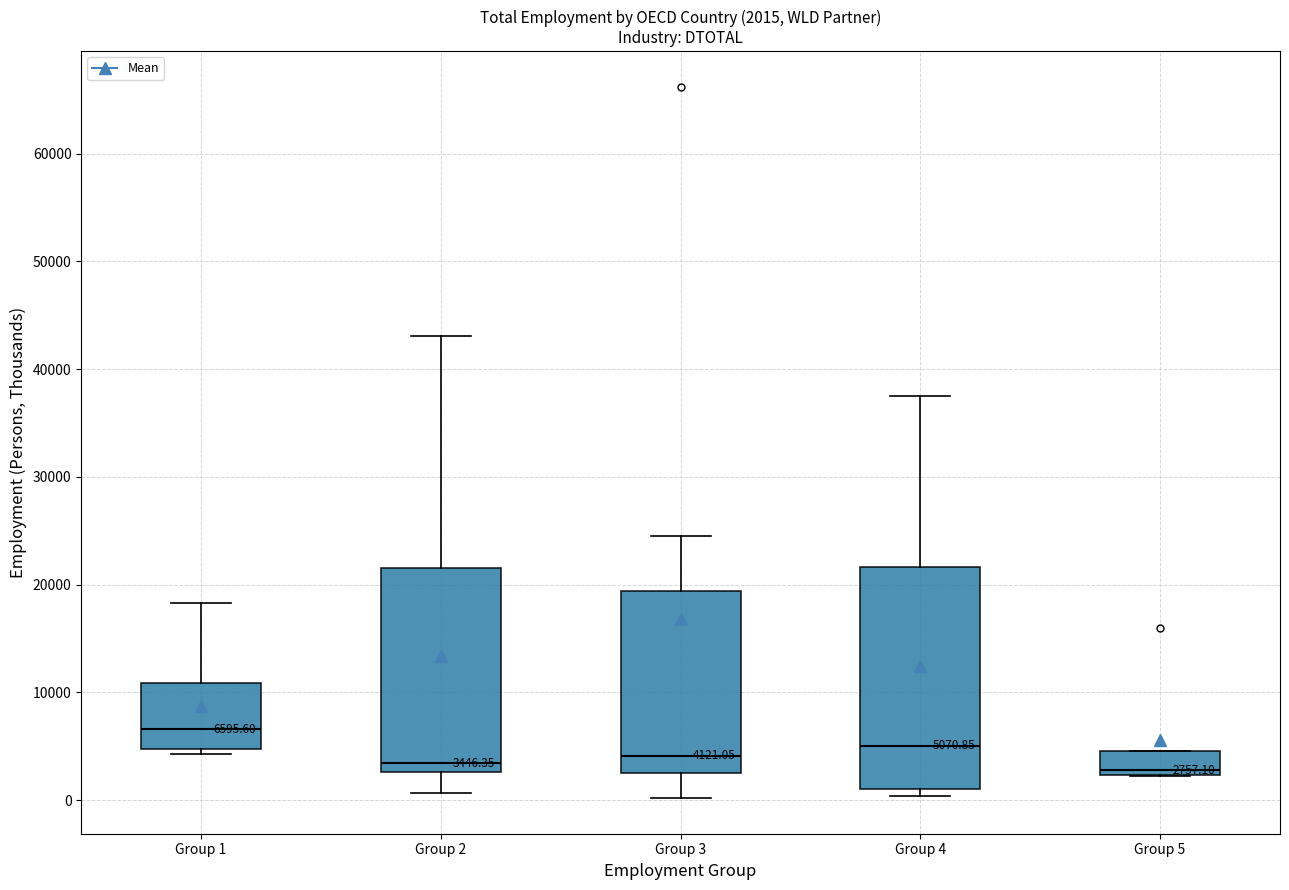

Comparing the boxes themselves (not the whiskers), which one is the tallest?

Group 4